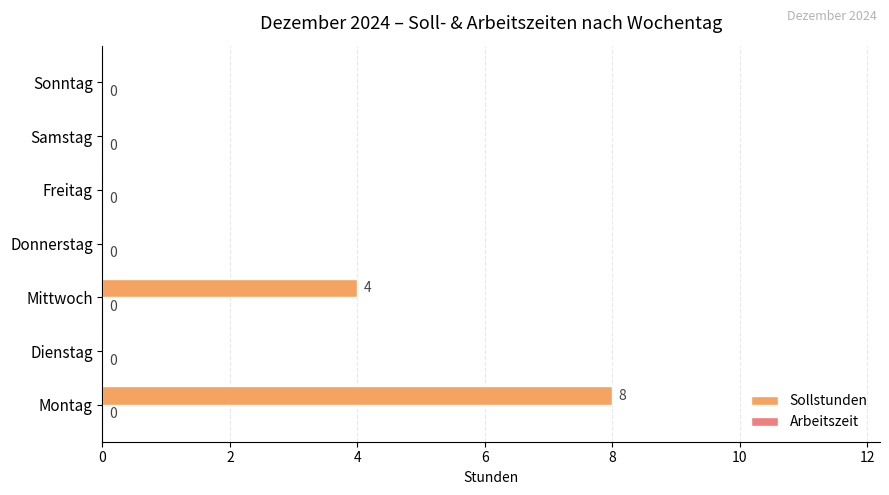

Reading bottom to top, list all the values displayed in this chart.

Montag=8	Dienstag=0	Mittwoch=4	Donnerstag=0	Freitag=0	Samstag=0	Sonntag=0